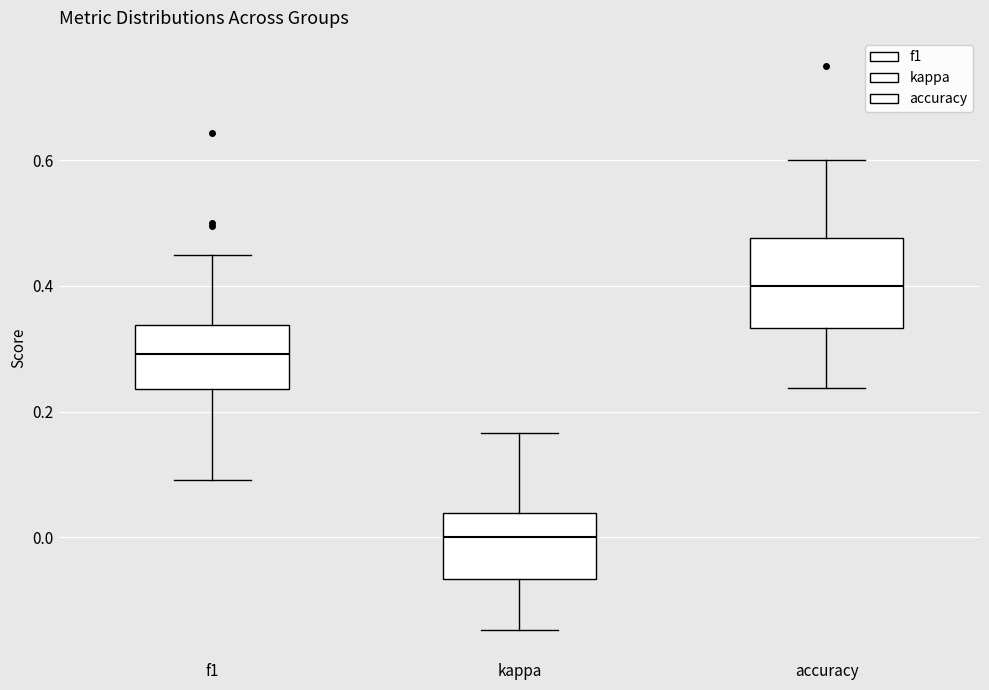

Which box's median line is the lowest?

kappa